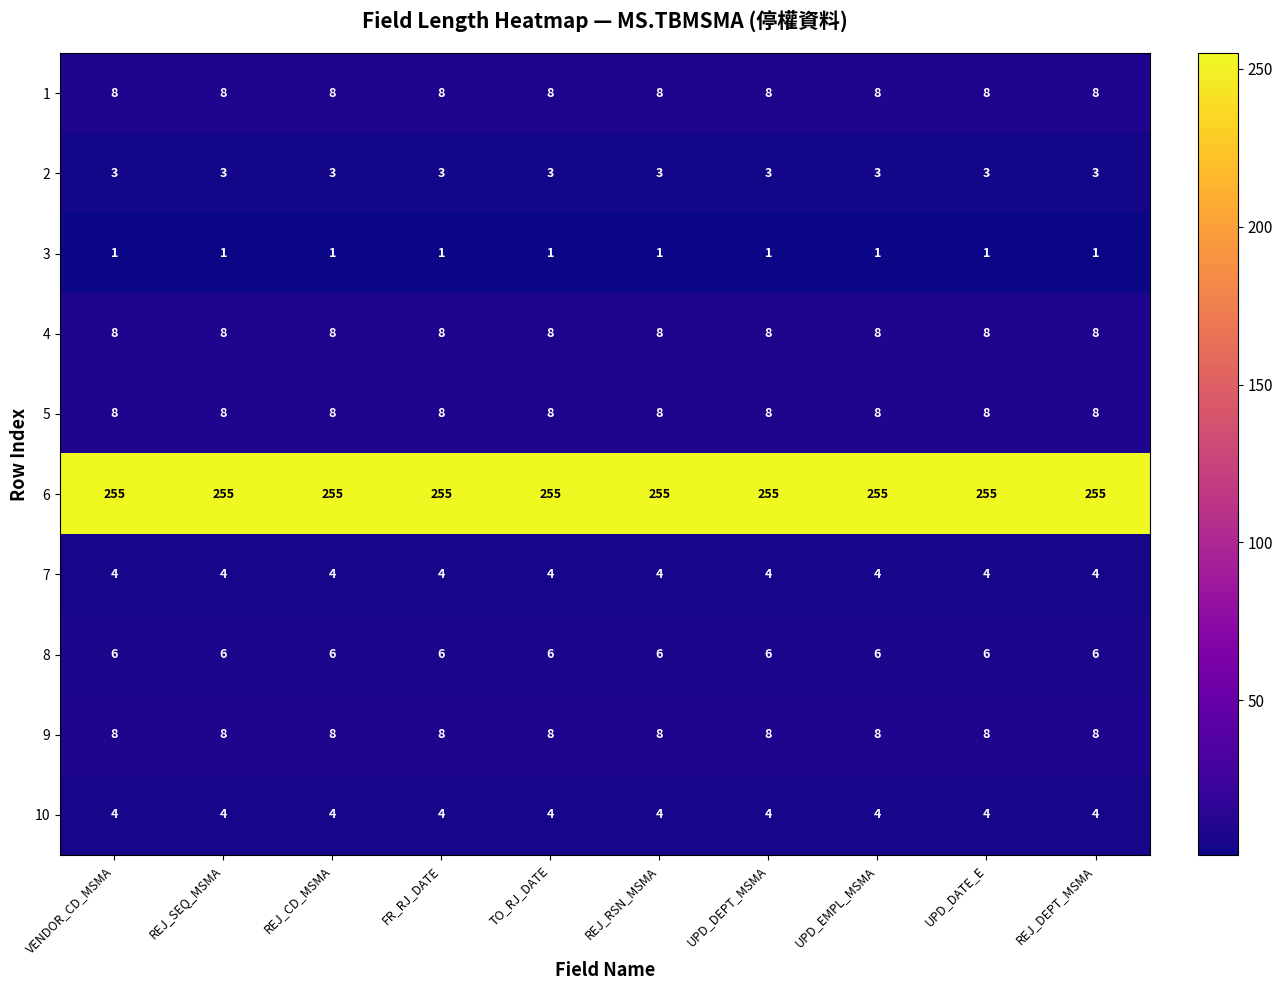

What is the difference between the highest and lowest values at REJ_SEQ_MSMA?

254